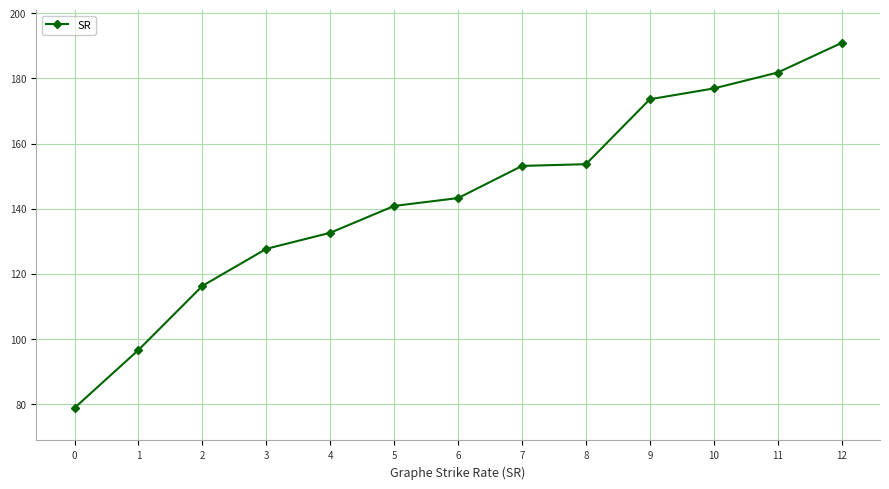

What is the difference between the values at 0 and 6?

64.5